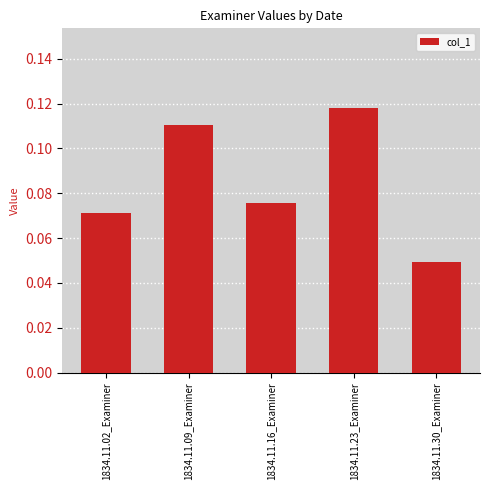

Which has a higher value, 1834.11.23_Examiner or 1834.11.09_Examiner?

1834.11.23_Examiner